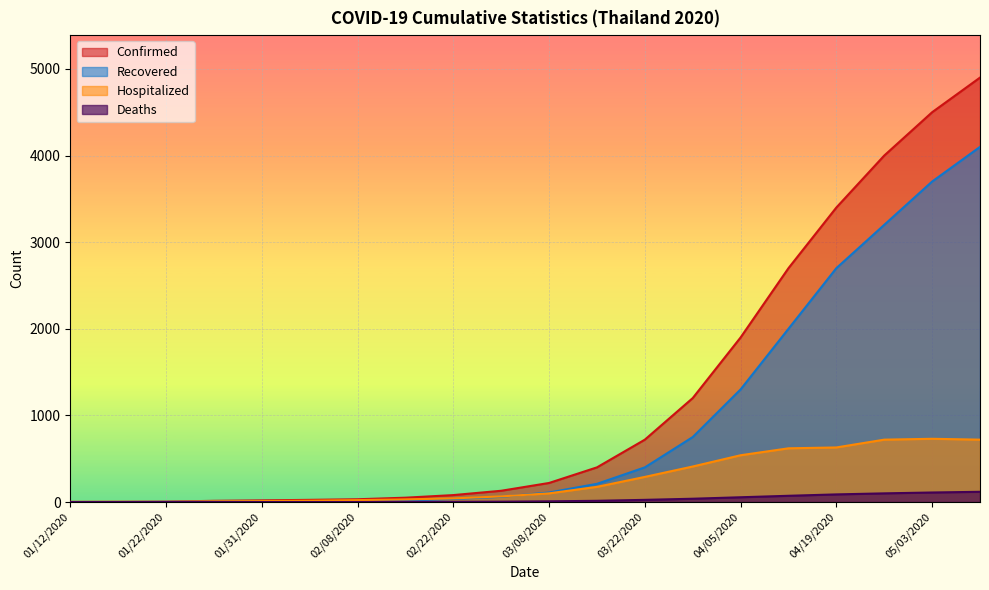

What is the label of the 16th point from the left?

04/12/2020